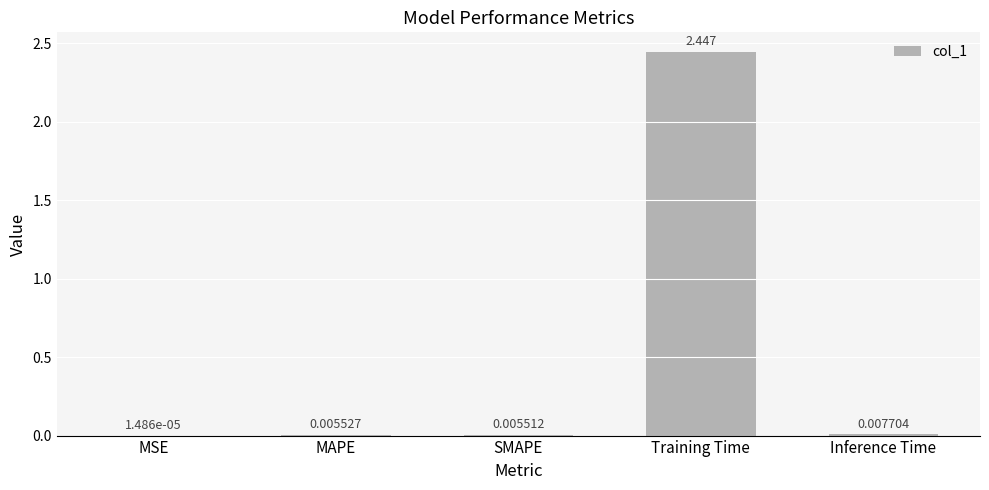

Which label corresponds to the largest value in the chart?

Training Time